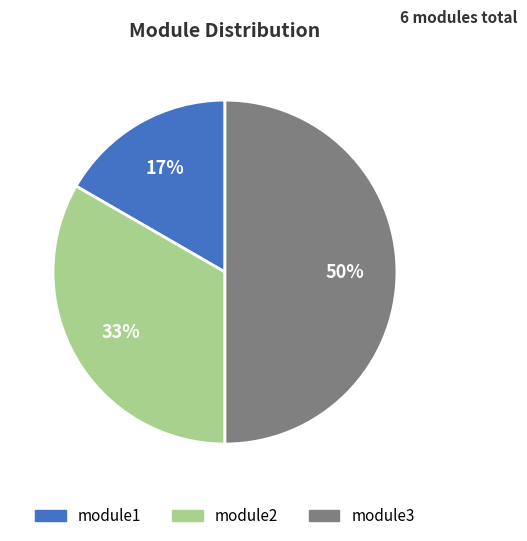

Which has a higher value, module1 or module2?

module2